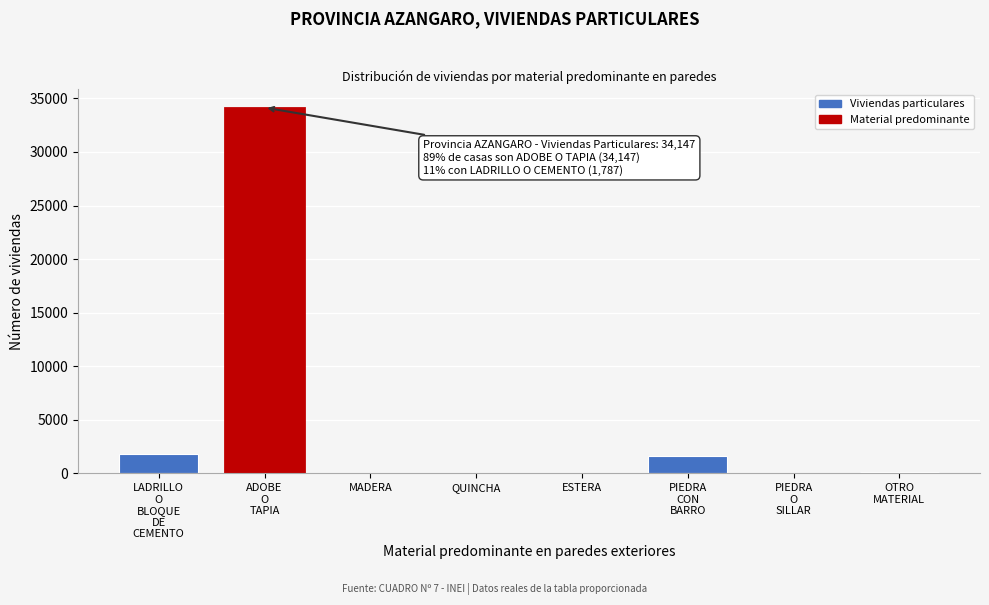

What is the sum of all values?

37761